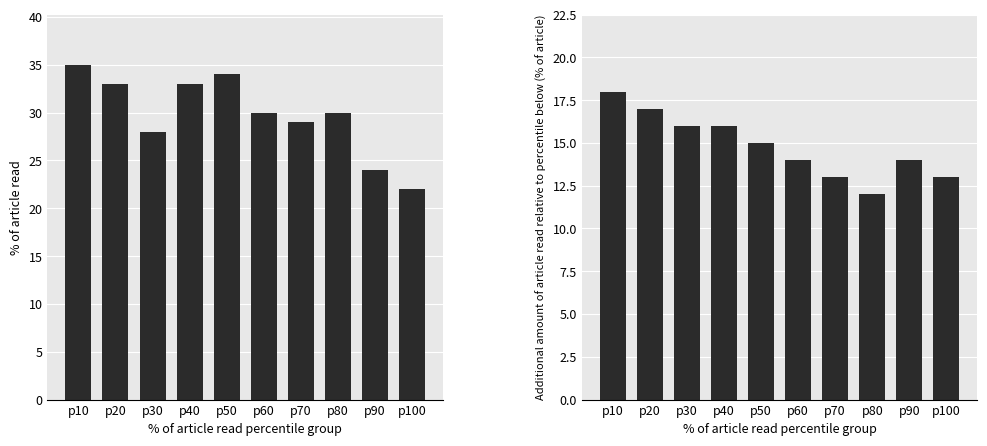

At which category does the chart reach its peak across all series?

p10